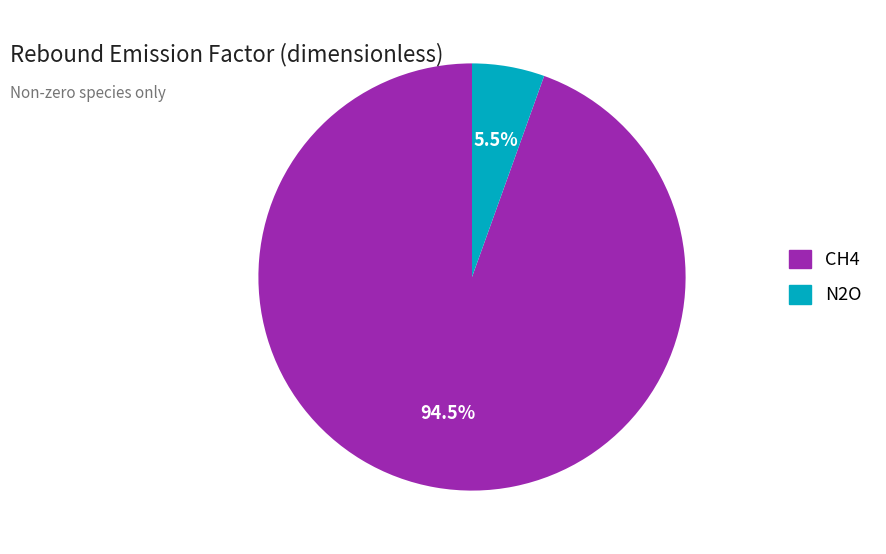

What is the smallest slice in the pie chart?

N2O